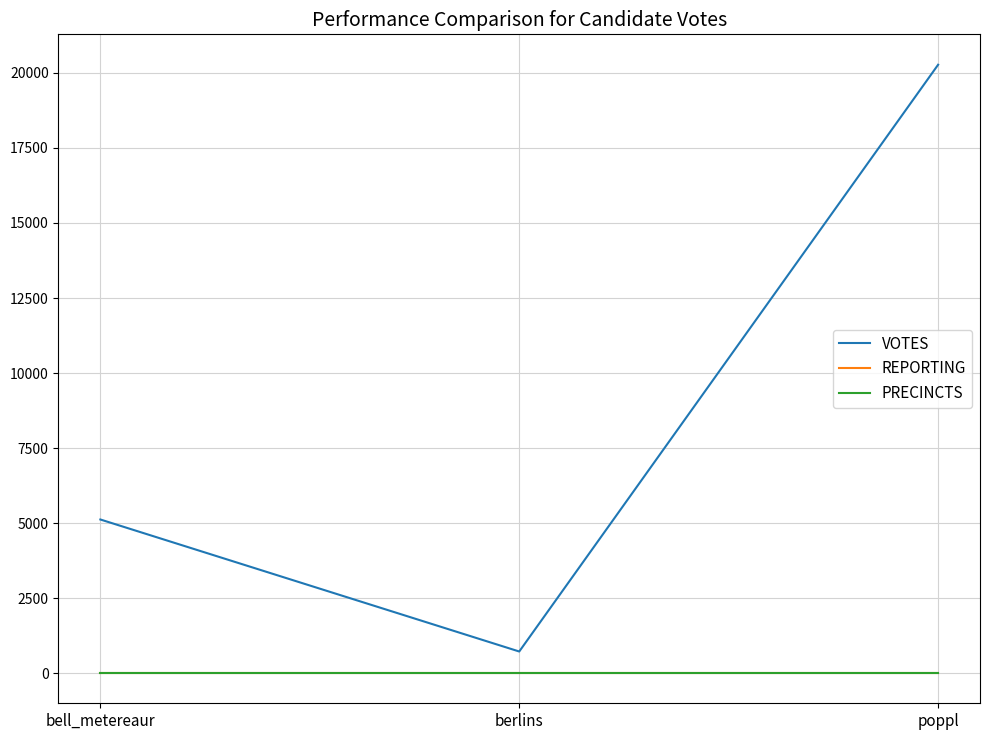

Does the chart display data point markers on the line(s)?

No